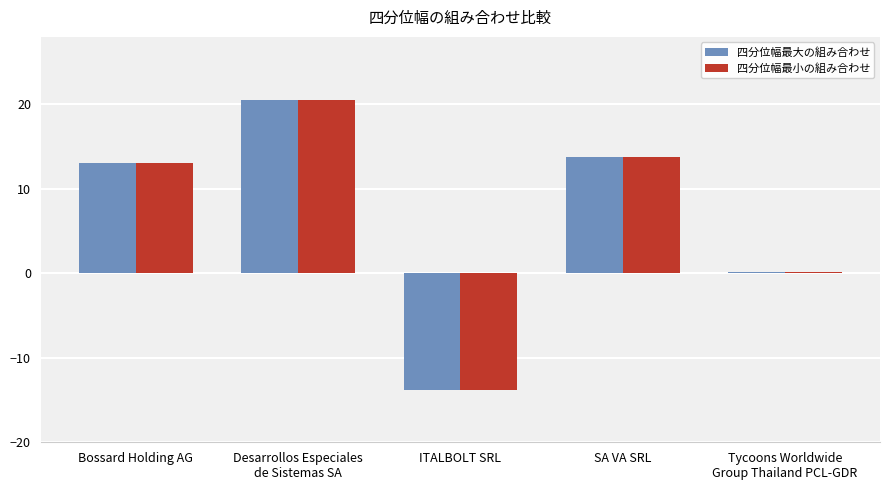

Rank the categories by 四分位幅最小の組み合わせ value from lowest to highest.

ITALBOLT SRL, Tycoons Worldwide
Group Thailand PCL-GDR, Bossard Holding AG, SA VA SRL, Desarrollos Especiales
de Sistemas SA